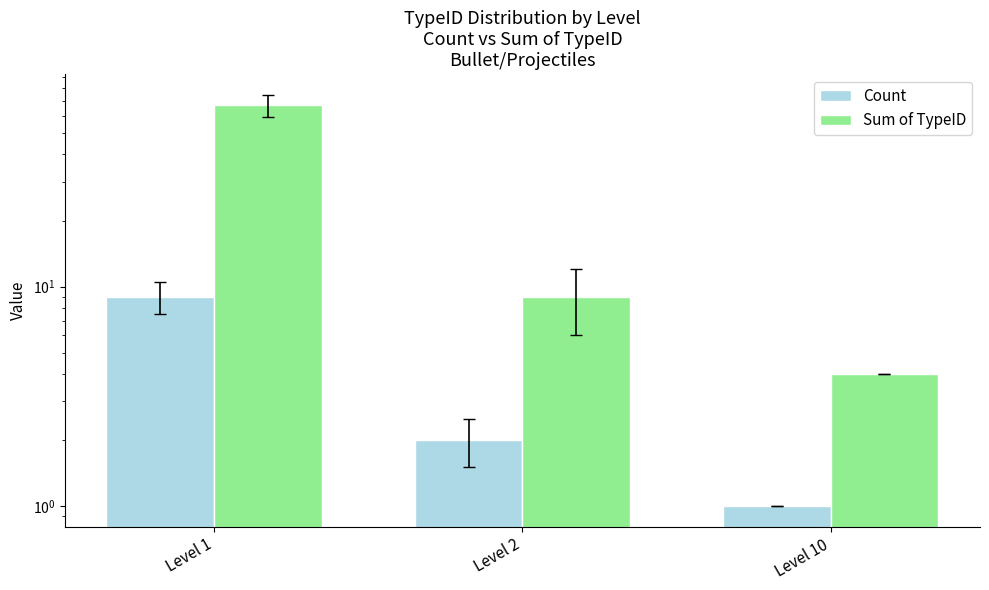

At which label is Count closest to 5?

Level 2